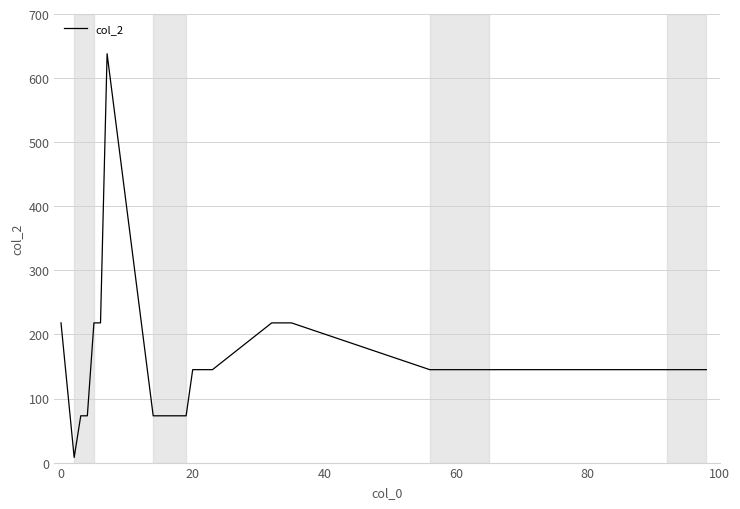

Does the chart have visible grid lines?

Yes